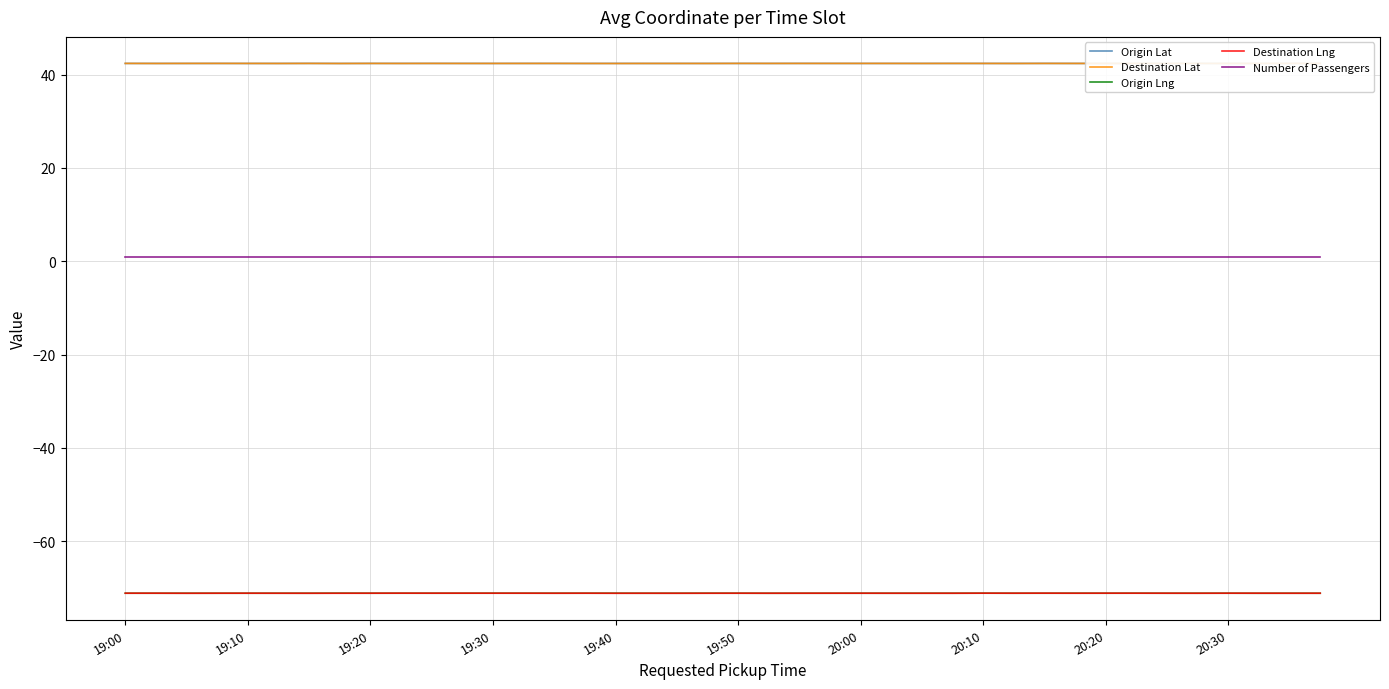

Which series has the largest range (max minus min)?

Destination Lng